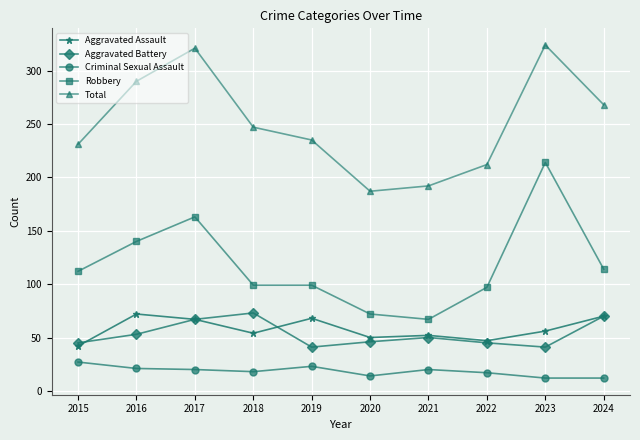

True or false: Aggravated Assault and Aggravated Battery cross at least once.

True